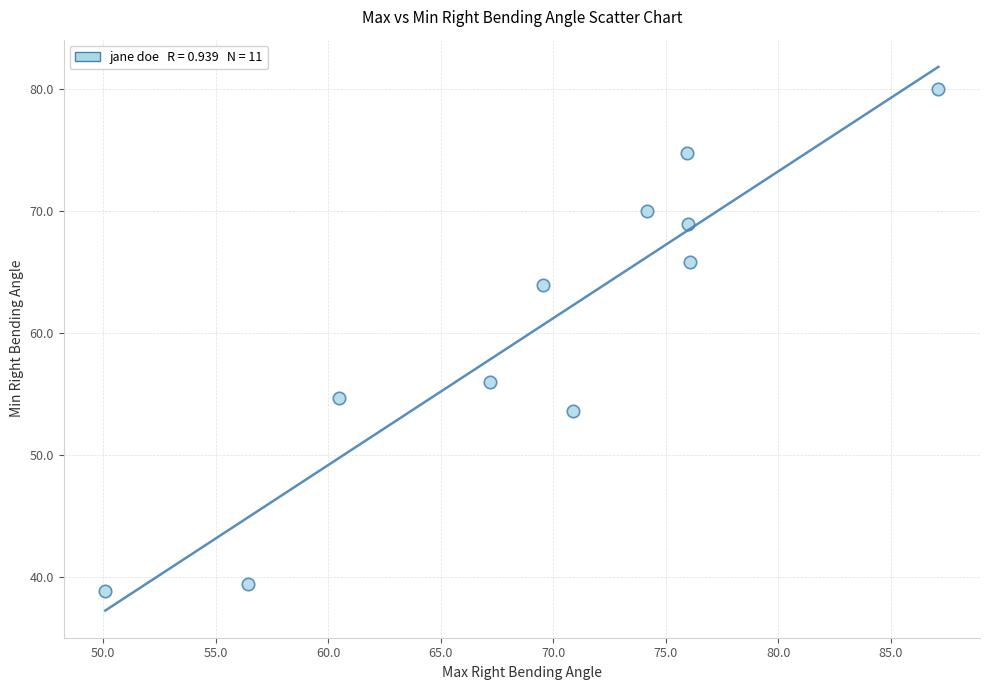

What is the average X value?

69.4